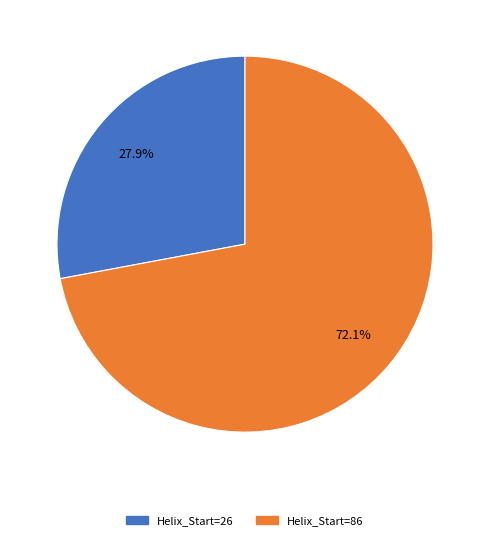

Rank the categories by value from highest to lowest.

86, 26